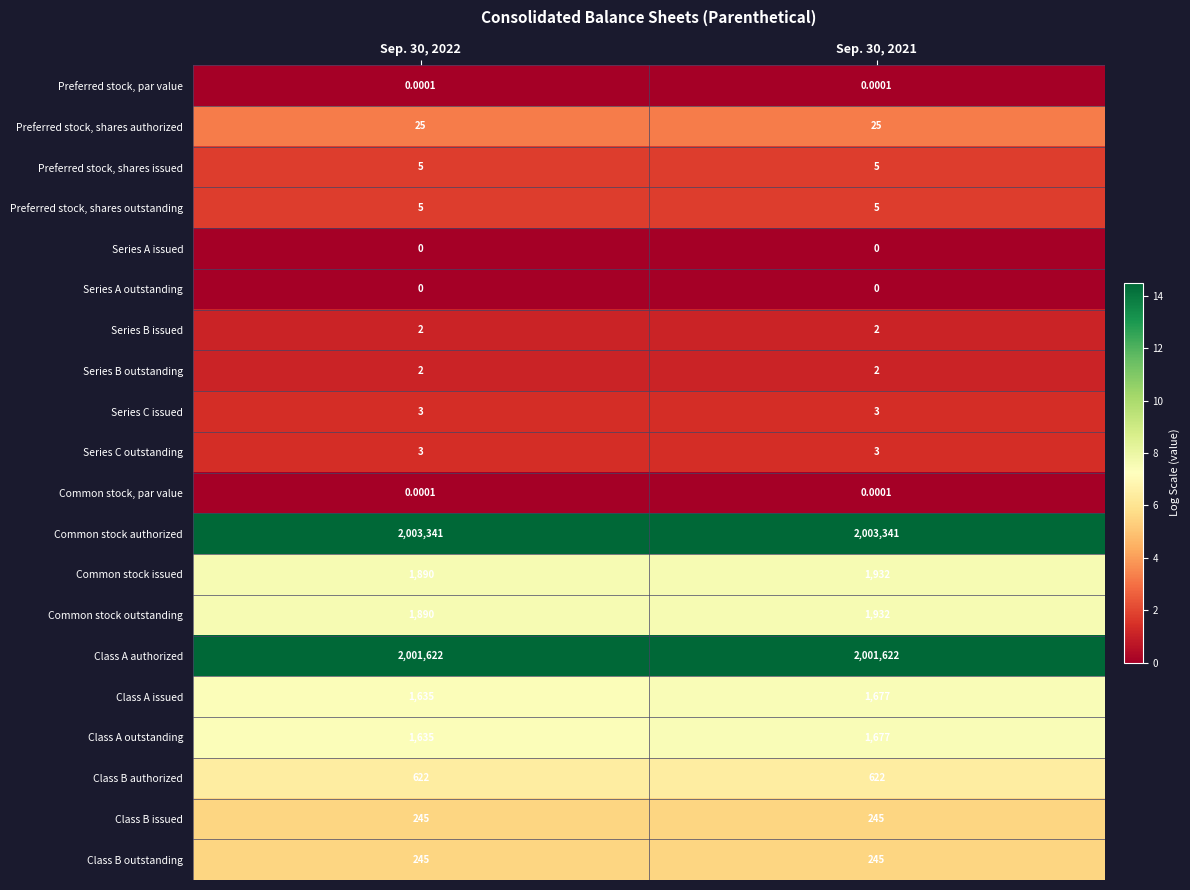

Which series has the largest total across all categories?

Common stock authorized